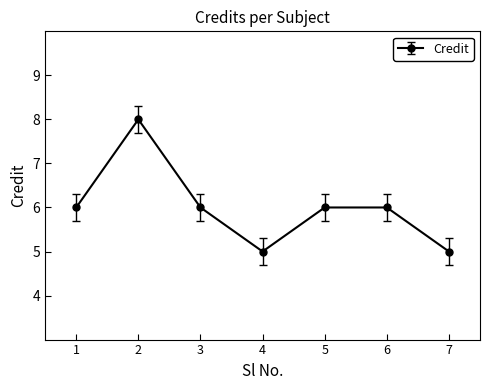

Count the number of data series in this chart.

1